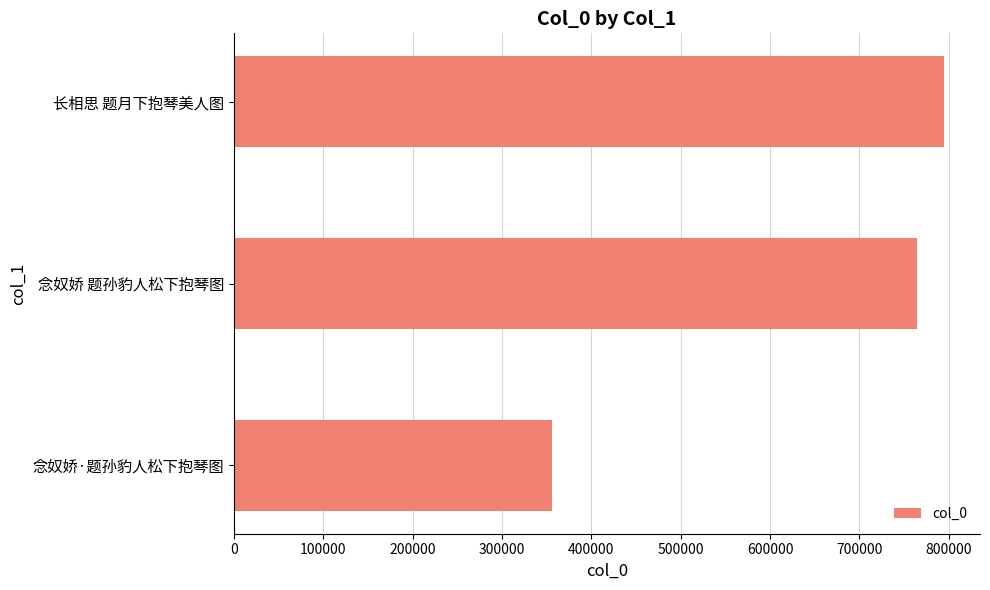

List the labels in order of value, smallest first.

念奴娇·题孙豹人松下抱琴图, 念奴娇 题孙豹人松下抱琴图, 长相思 题月下抱琴美人图